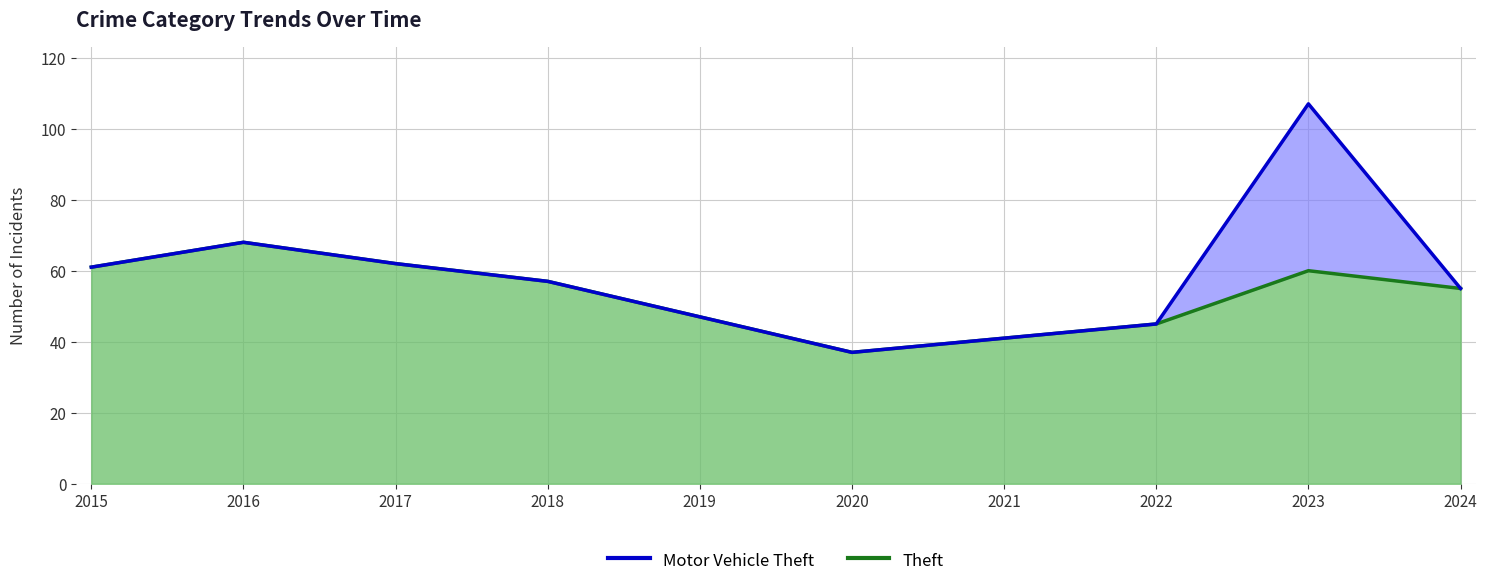

Reading left to right, list all the values displayed in this chart.

61	68	62	57	47	37	41	45	60	55